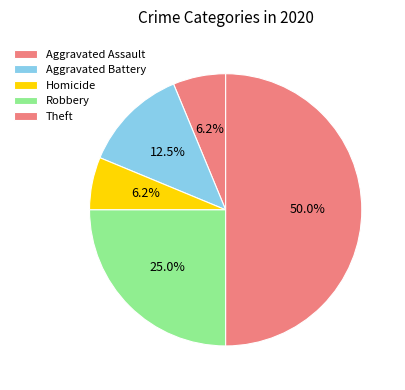

To the nearest percent, what is the difference between the largest and smallest slice percentages?

44%